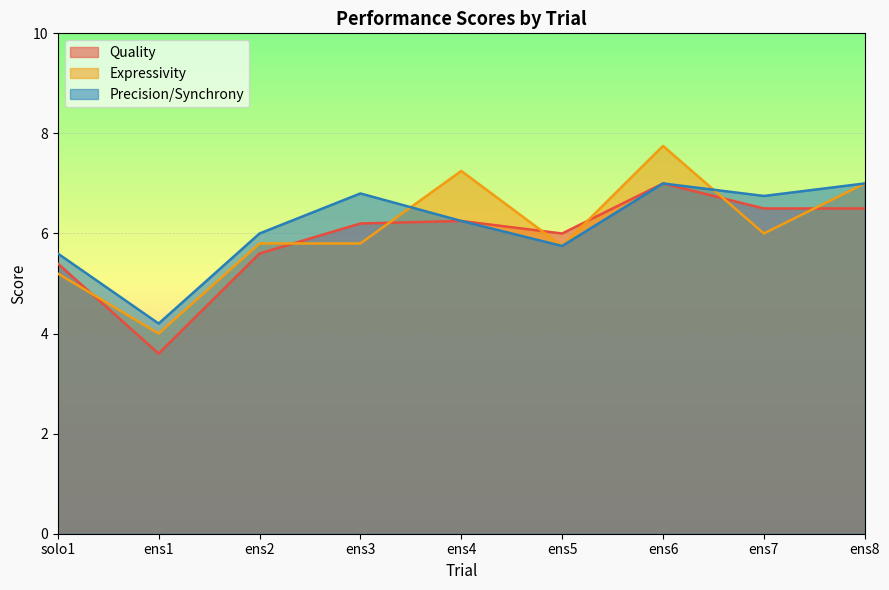

What is the difference between the highest and lowest values at ens4?

1.0